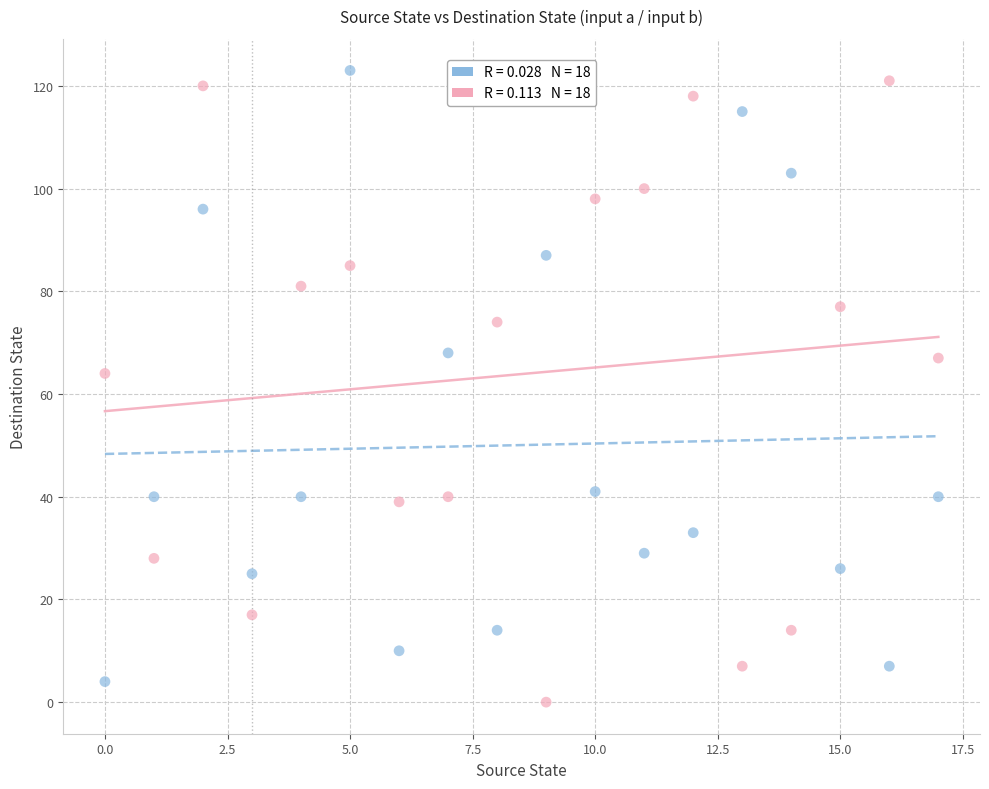

Across all series, what Y value is closest to 61?

64